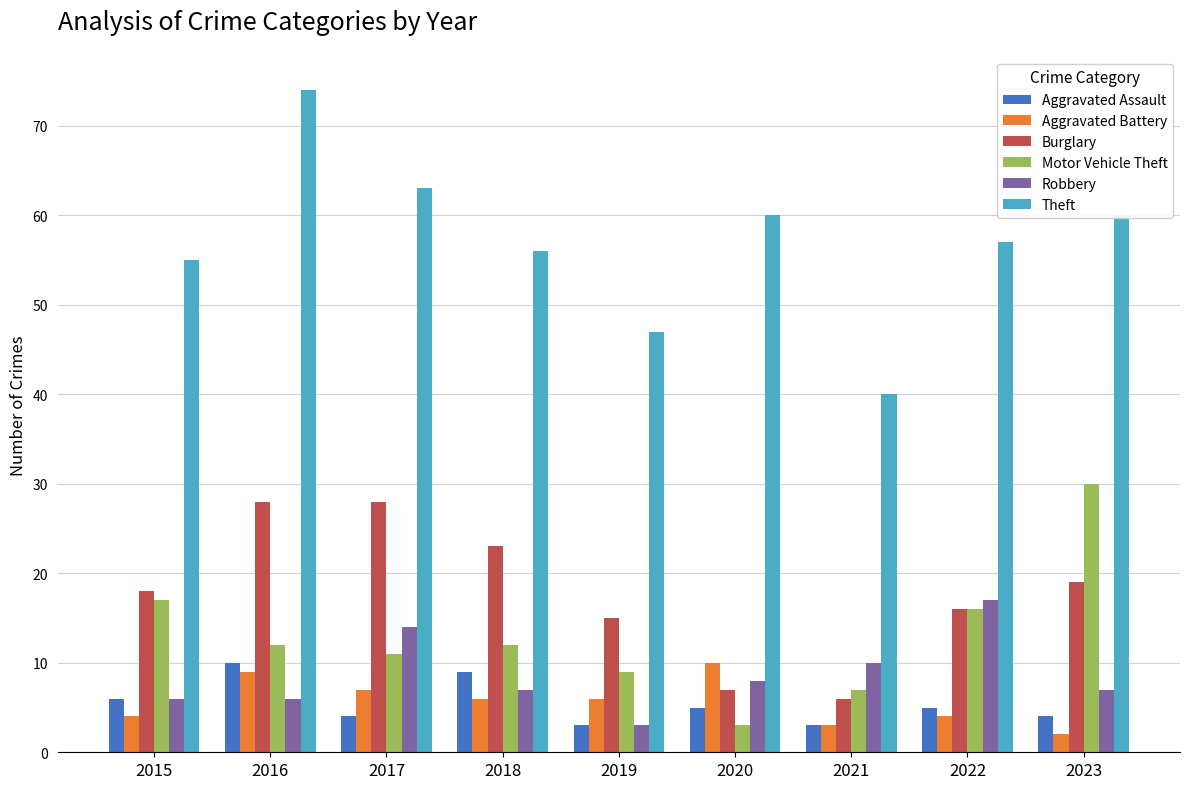

The value of Aggravated Battery at 2018 is 2. True or false?

False